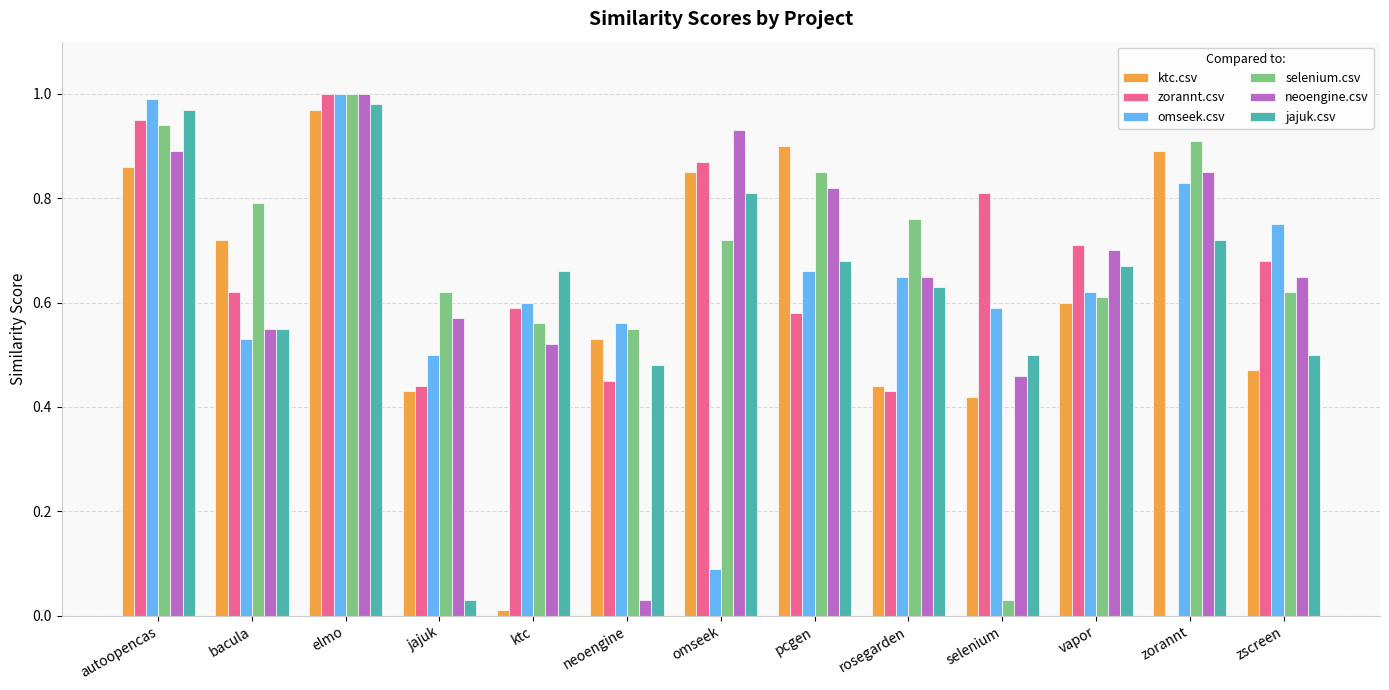

Which category has the highest value across all series?

elmo